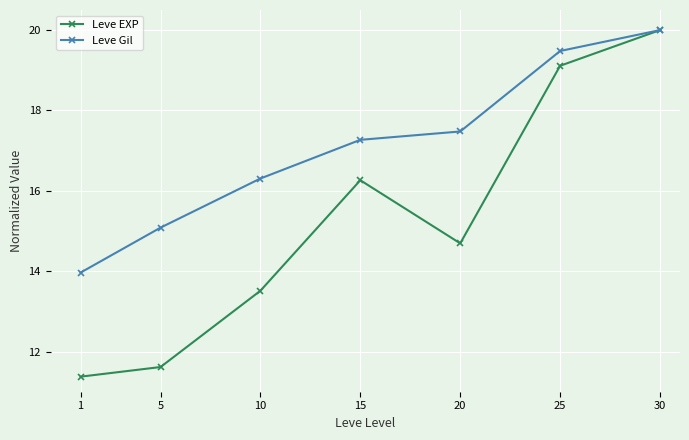

Is the value of Leve Gil at 25 greater than the value of Leve EXP at 5?

Yes